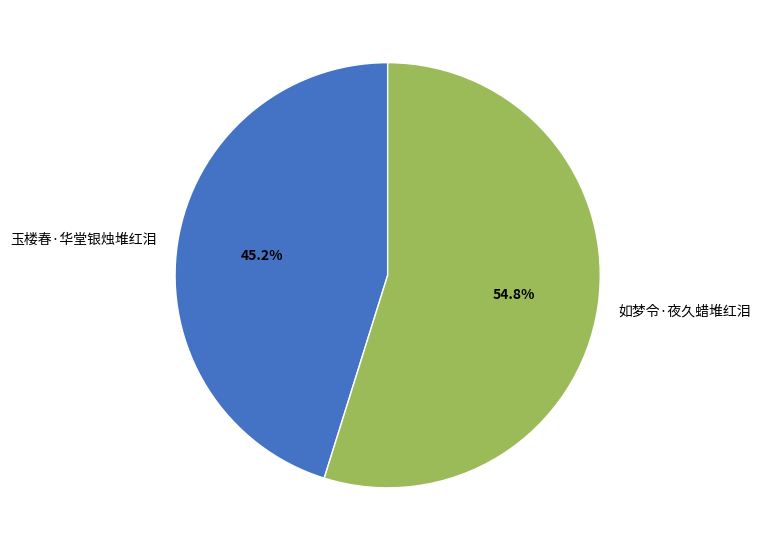

Is there a majority slice in this chart?

Yes